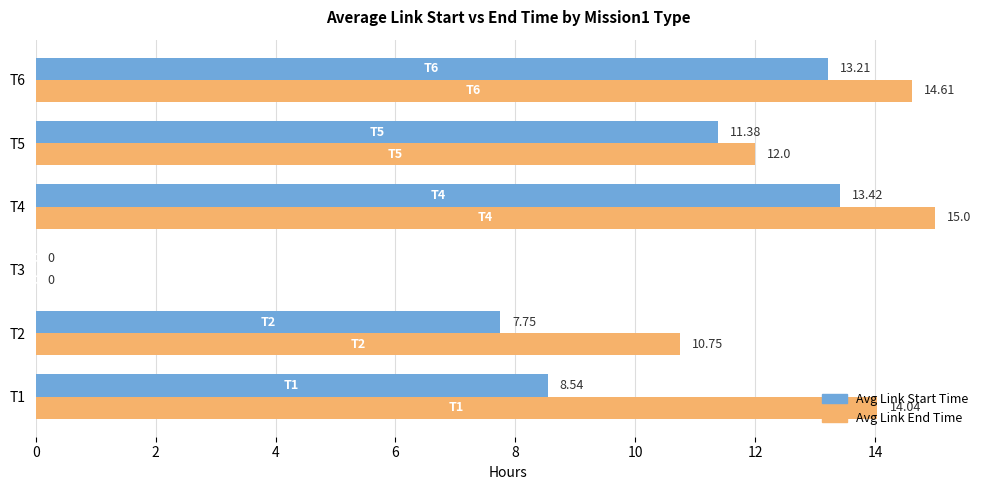

Between T2 and T5, which series saw the biggest shift?

Avg Link Start Time